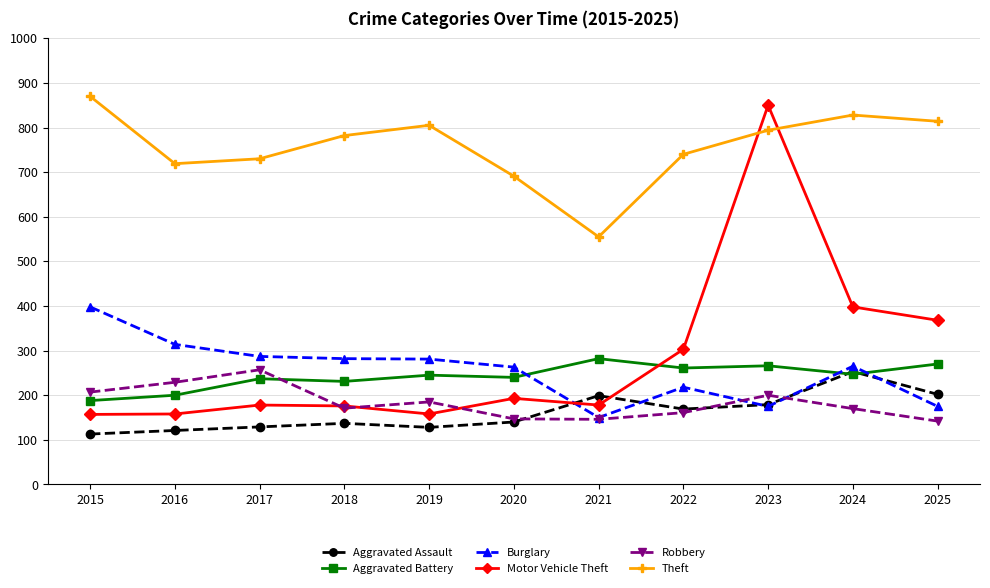

Which series changed the most between 2018 and 2025?

Motor Vehicle Theft